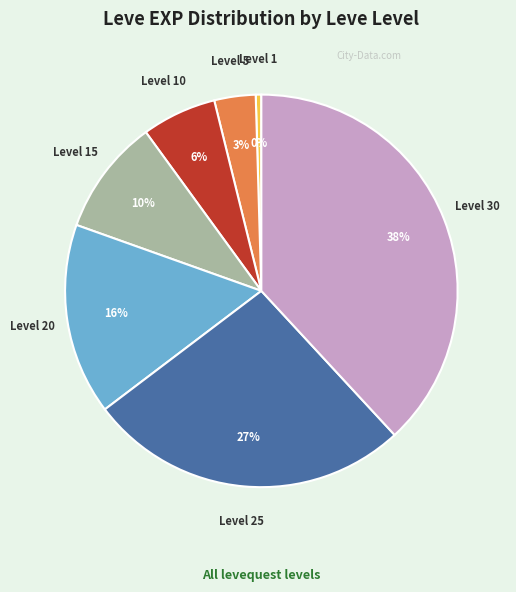

To the nearest percent, what is the difference between the Level 20 and Level 15 slice percentages?

6%